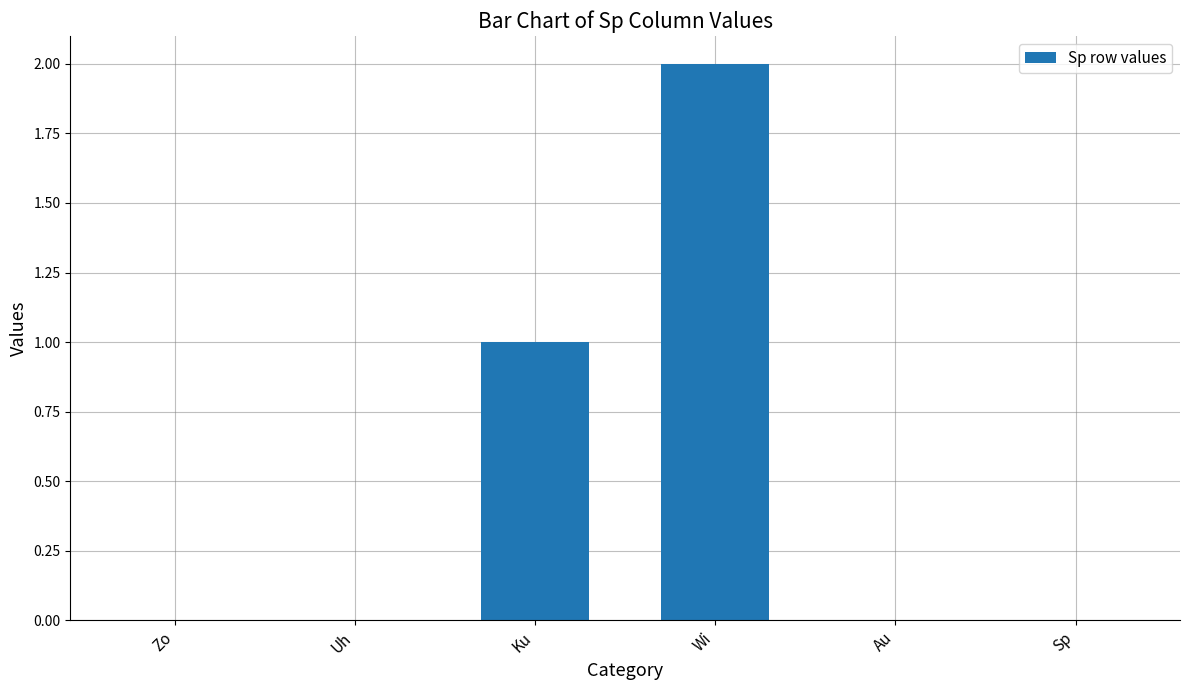

At which category does the chart reach its peak across all series?

Wi